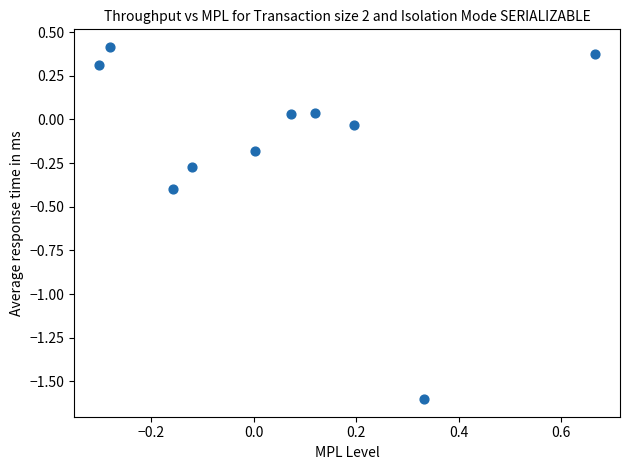

What is the range of Y values (max minus min)?

2.0